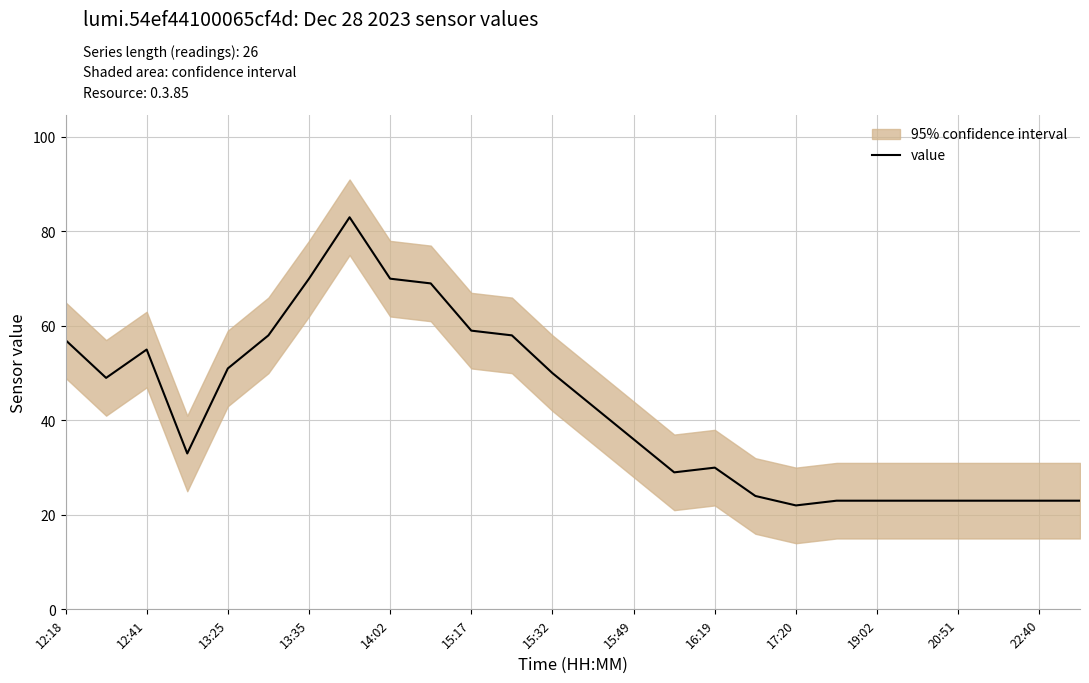

Between 15 and 21, which is larger?

15